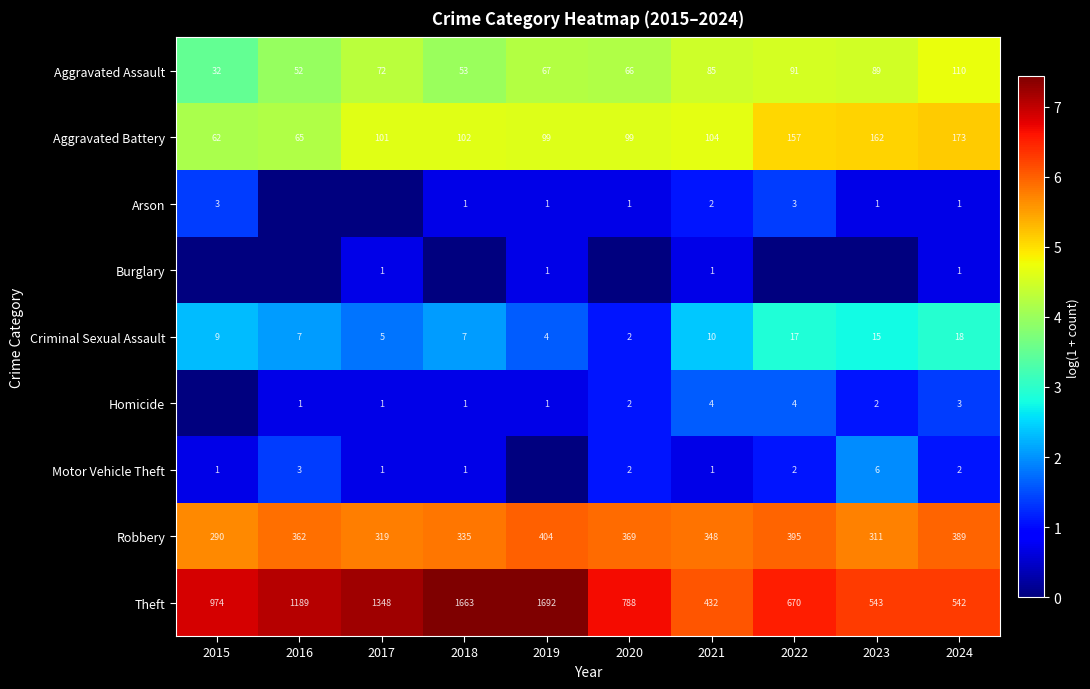

What is the average value of the Criminal Sexual Assault series?

9